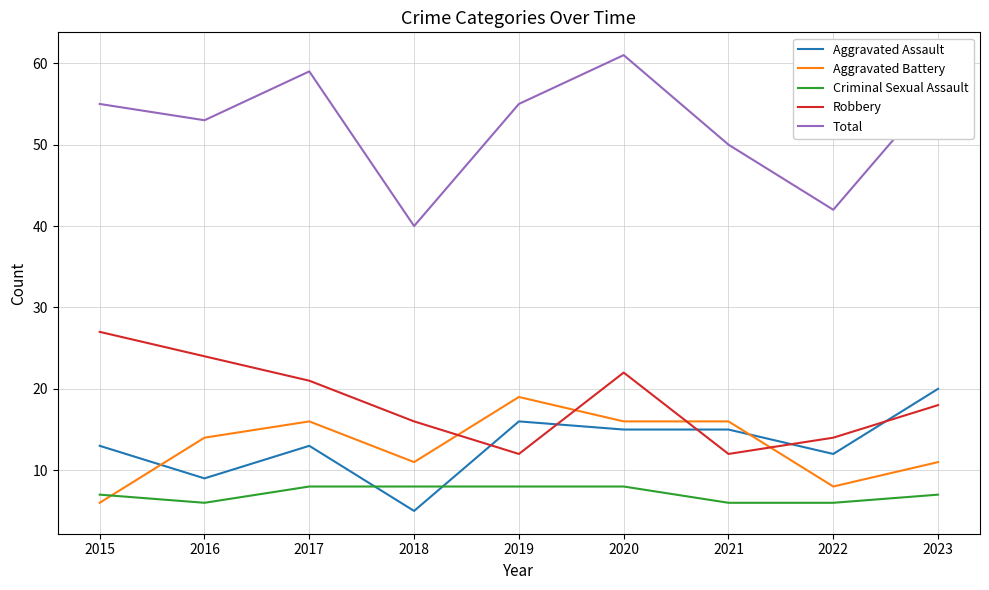

Read the Aggravated Battery value at 2015.

6